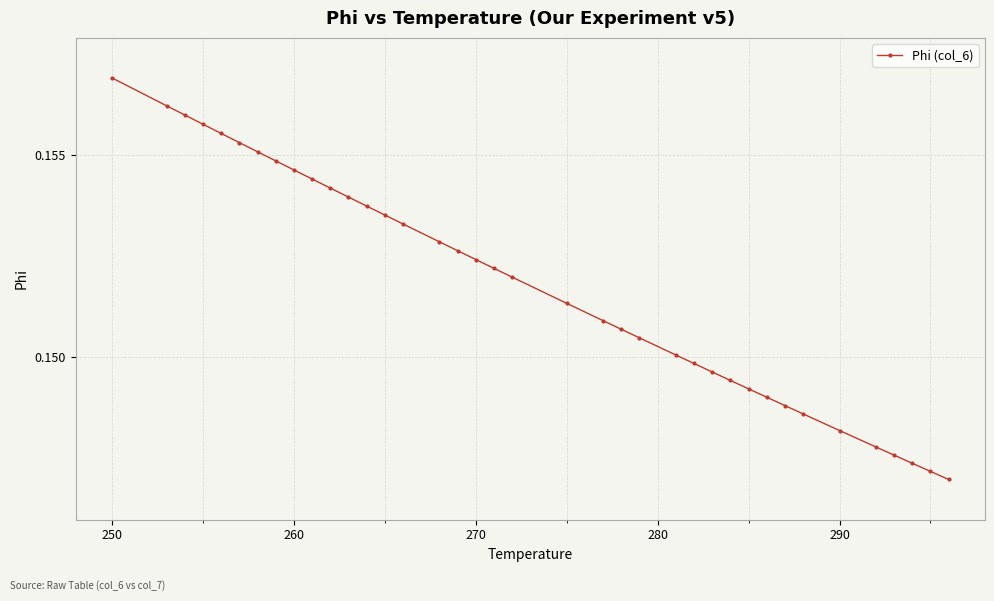

What is the sum of all values?

5.8